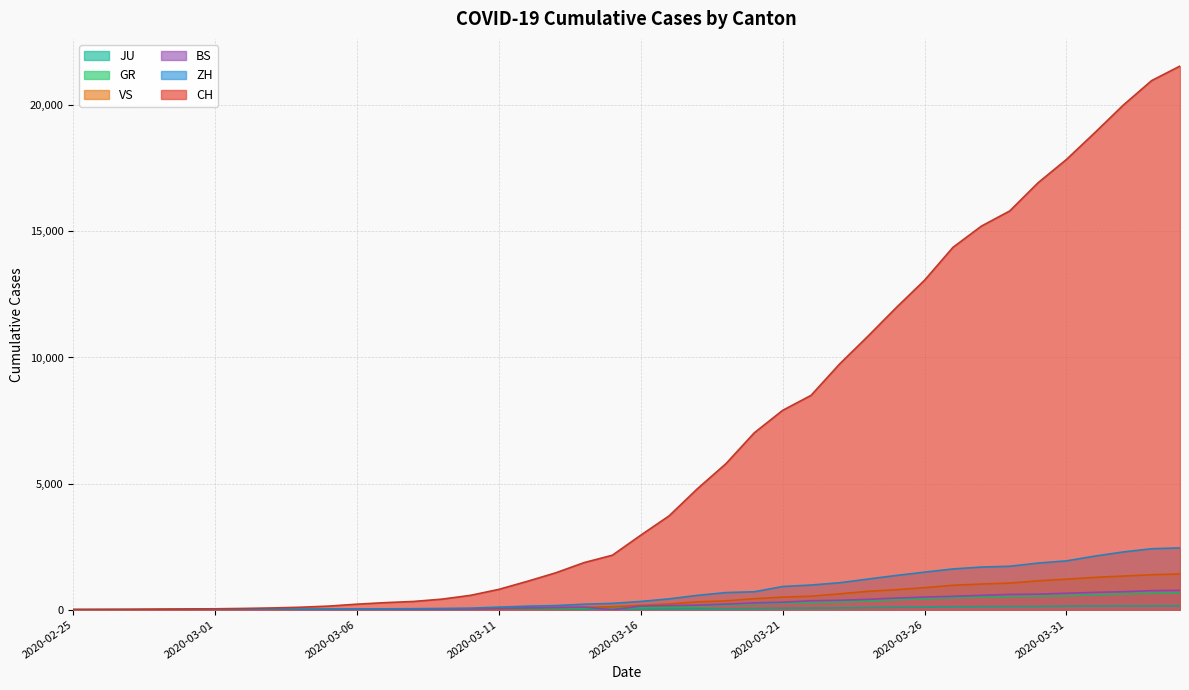

Which series changed the most between 2020-03-13 and 2020-03-21?

CH